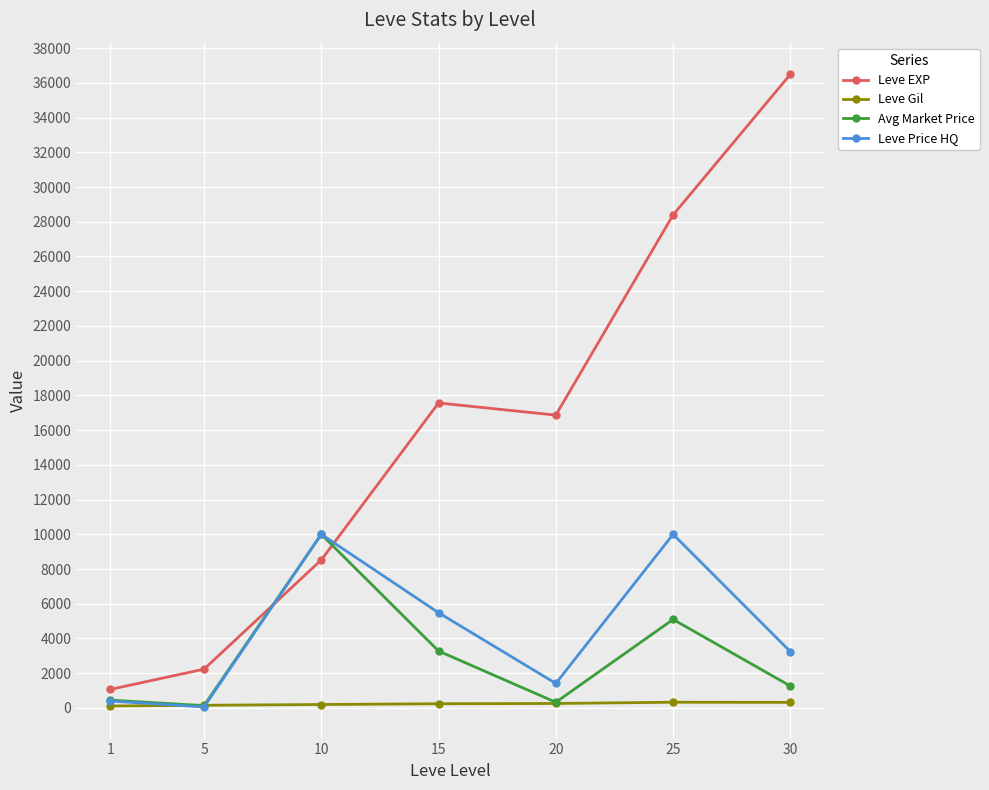

The value of Leve Price HQ at 30 is 3244.0. True or false?

True